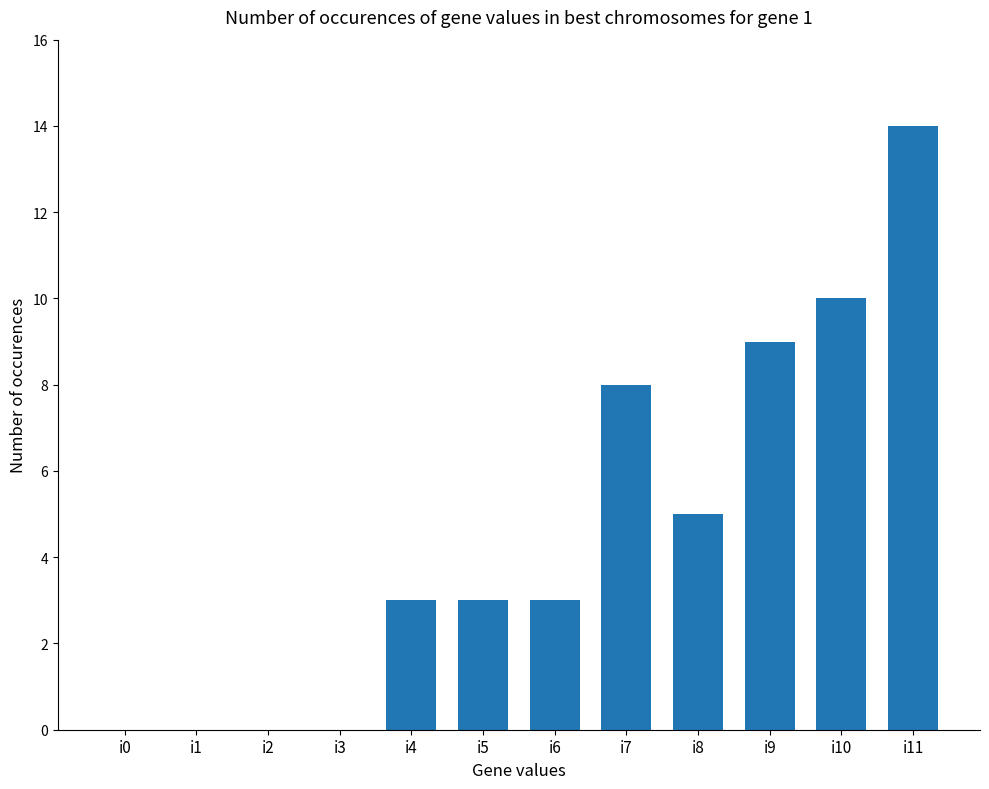

Where is the data nearest to the value 7?

i7